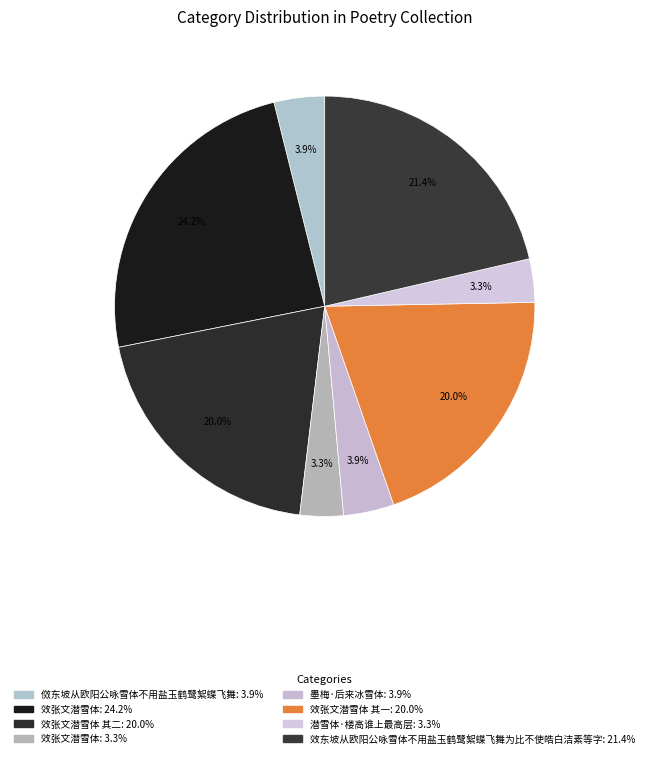

Count the number of slices in the pie.

8